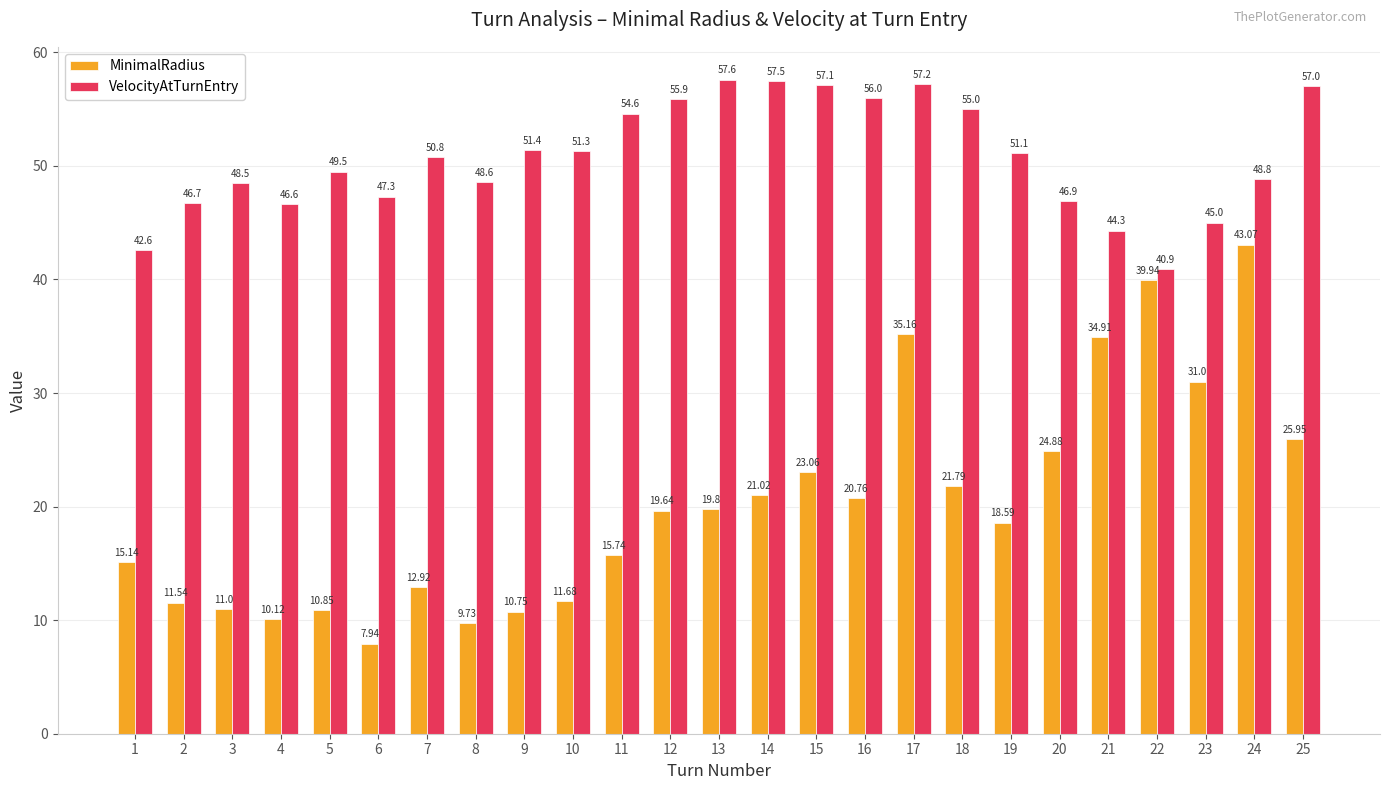

Which series has the widest spread of values?

MinimalRadius